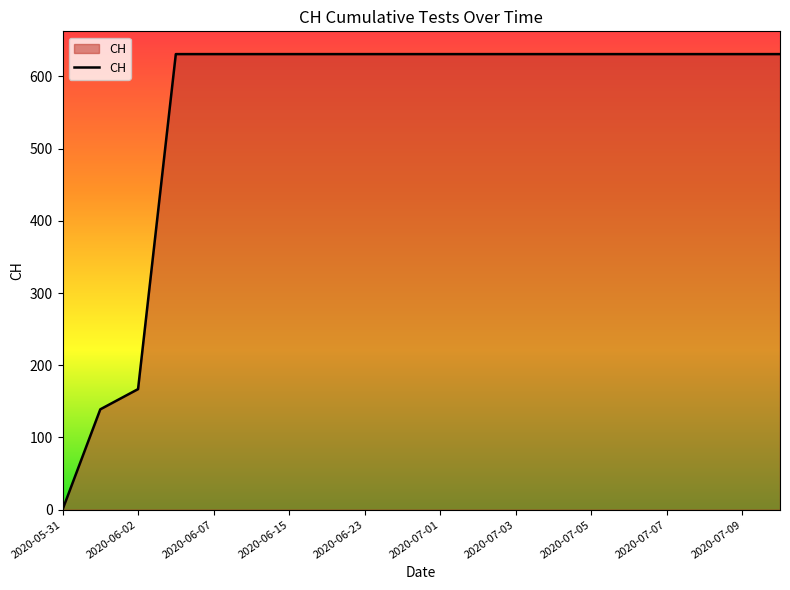

What is the greatest value displayed?

631